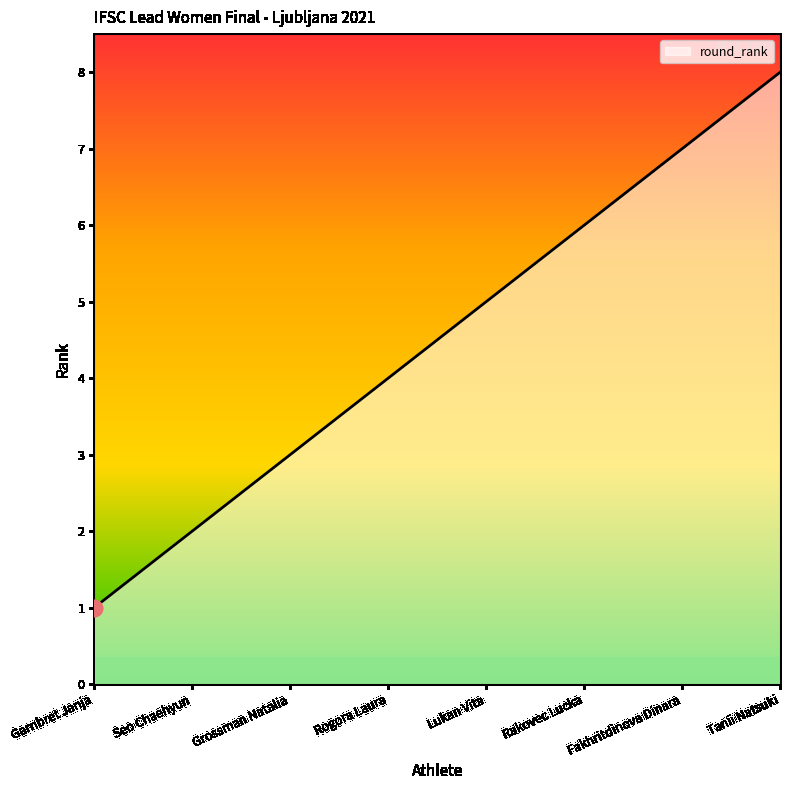

What is the difference between the maximum and minimum values?

7